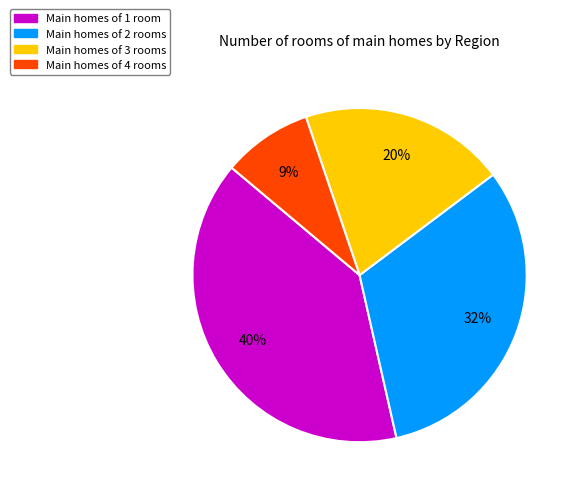

Does any single category account for the majority?

No